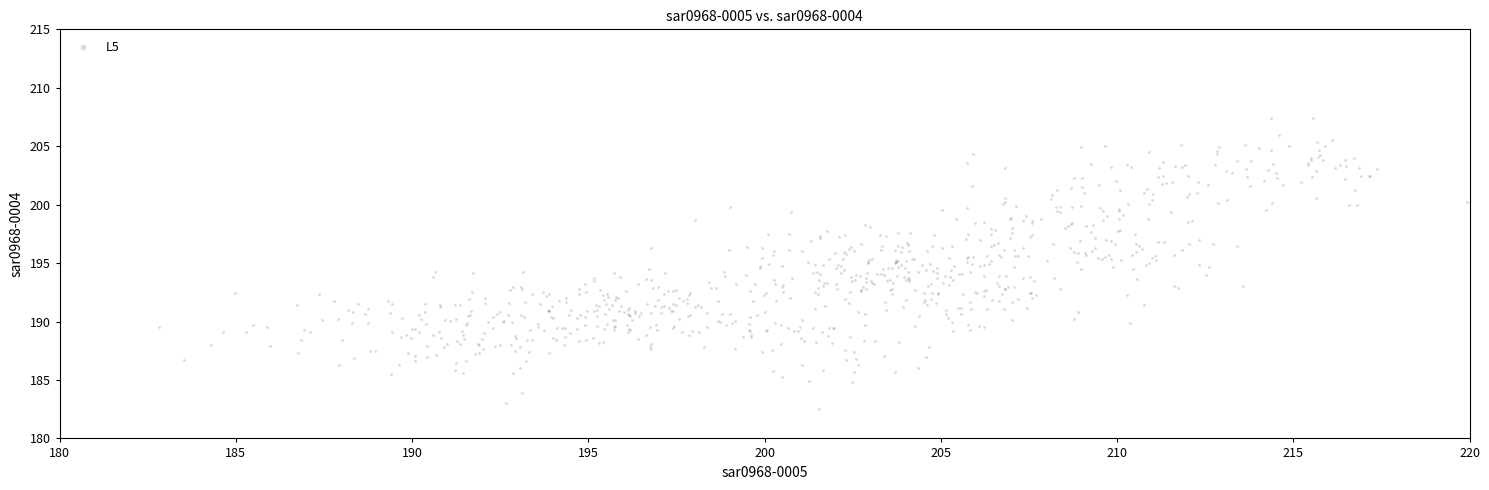

What is the range of X values (max minus min)?

37.1